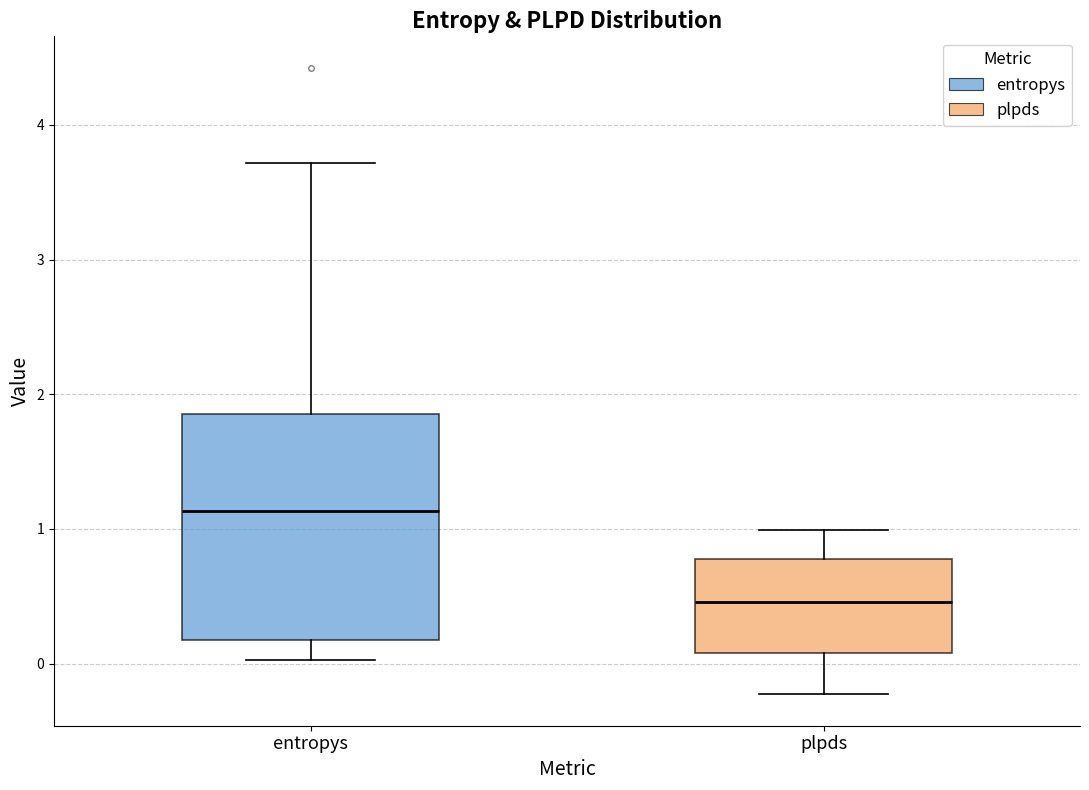

Reading left to right, transcribe this box plot: for each box, give where its median line is, the range the box spans, and where its two whiskers end, as read against the y-axis. The values are not printed on the chart, so give them approximately, as read against the axis.

entropys: median 1.1, box 0.2 to 1.9, whiskers 0.0 to 3.7
plpds: median 0.5, box 0.1 to 0.8, whiskers -0.2 to 1.0